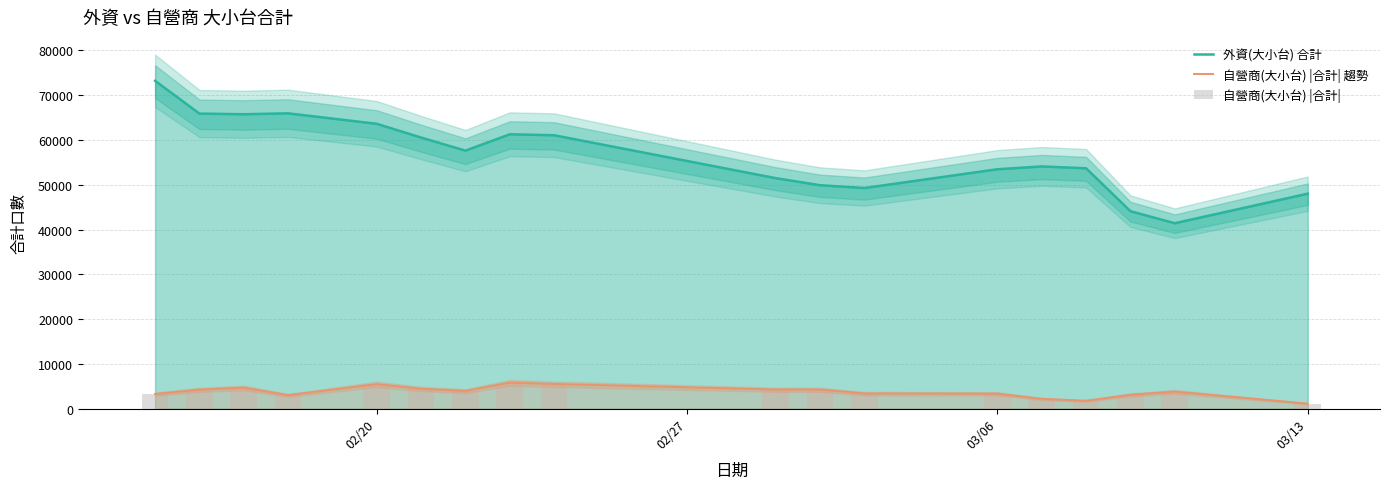

What is the sum of all 自營商(大小台) |合計| values?

68040.8